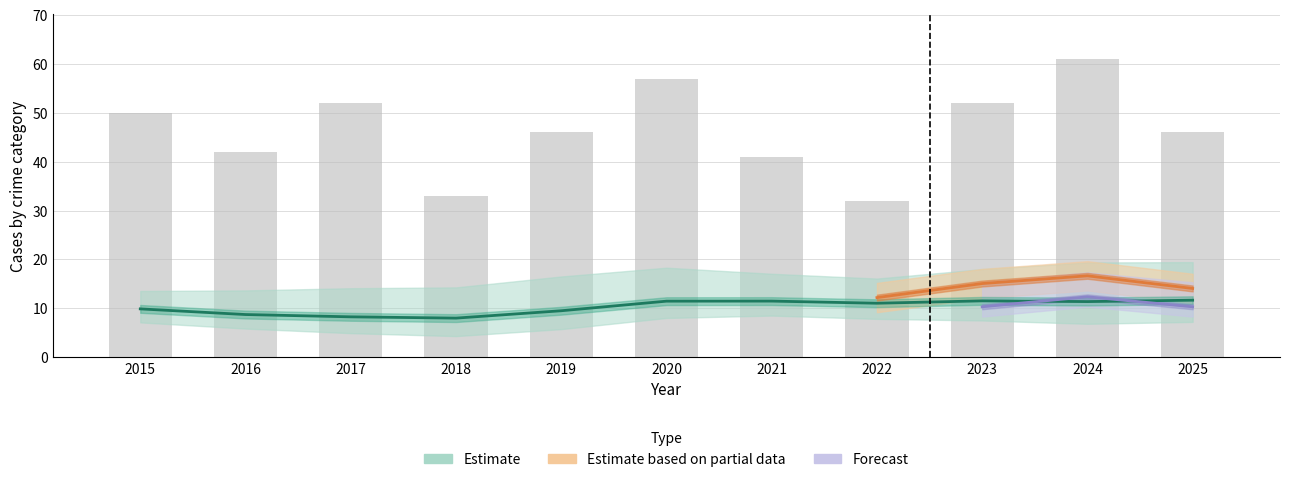

At which category is the sum across all series the highest?

2024